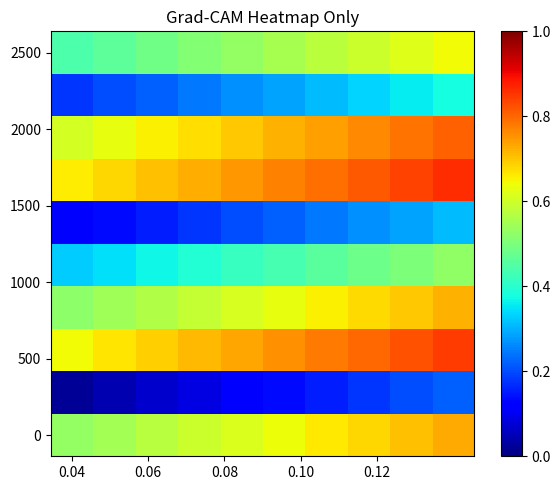

Which category has the highest value across all series?

9